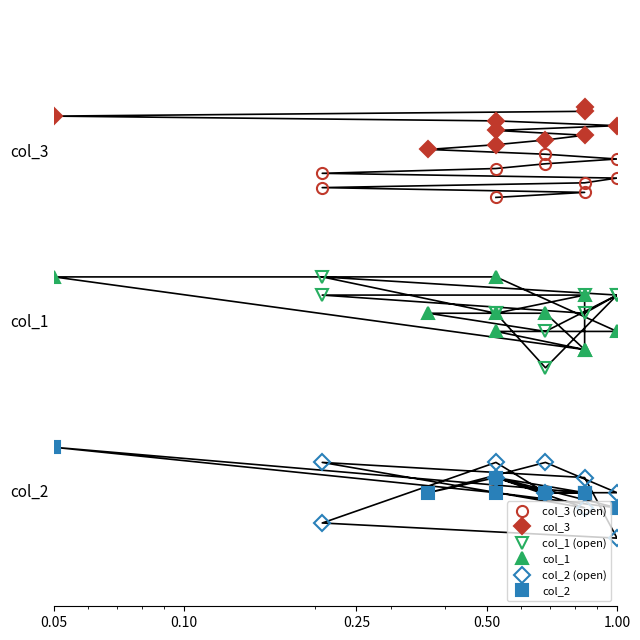

List the series in order of their peak value, highest first.

col_3, col_3 (open), col_1 (open), col_1, col_2, col_2 (open)